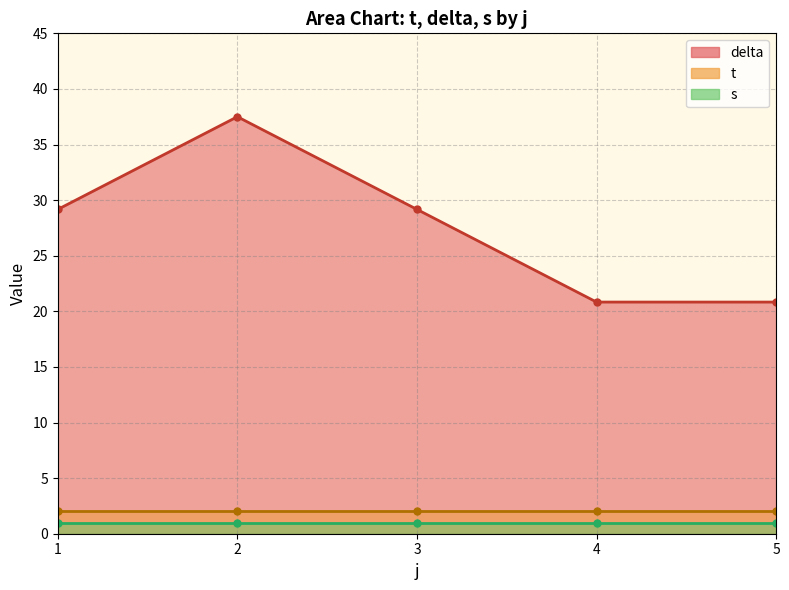

The delta series shows 66.4 at 2. True or false?

False